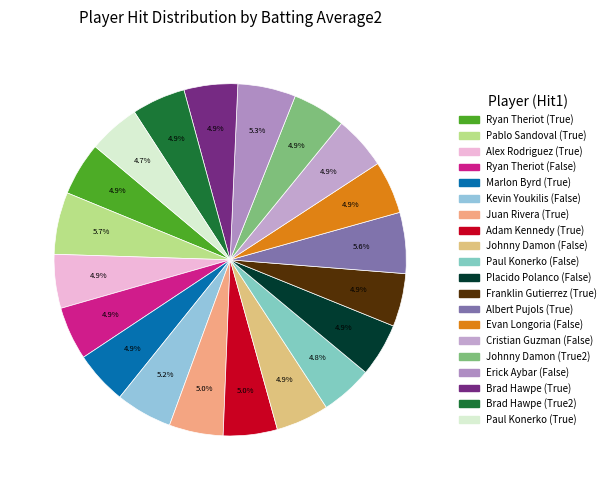

Count the number of slices in the pie.

20